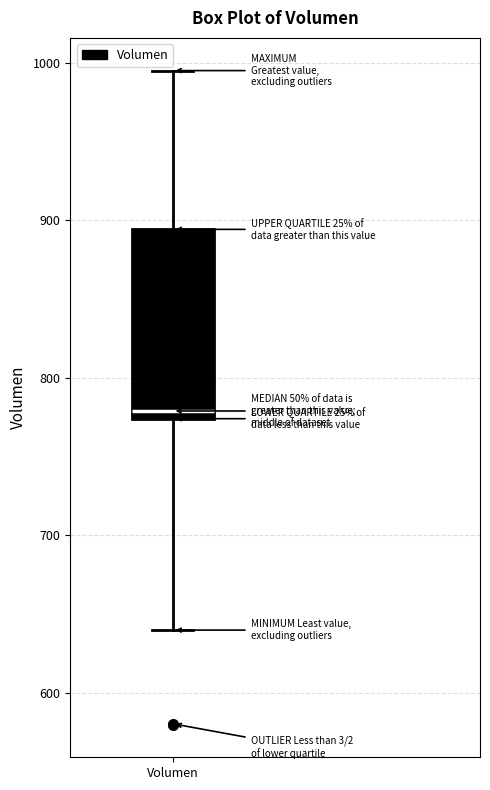

Read this box plot against the y-axis: the position of the median line, the range covered by the box, and the ends of both whiskers. The values are not printed on the chart, so give them approximately, as read against the axis.

median 780, box 770 to 890, whiskers 640 to 1000